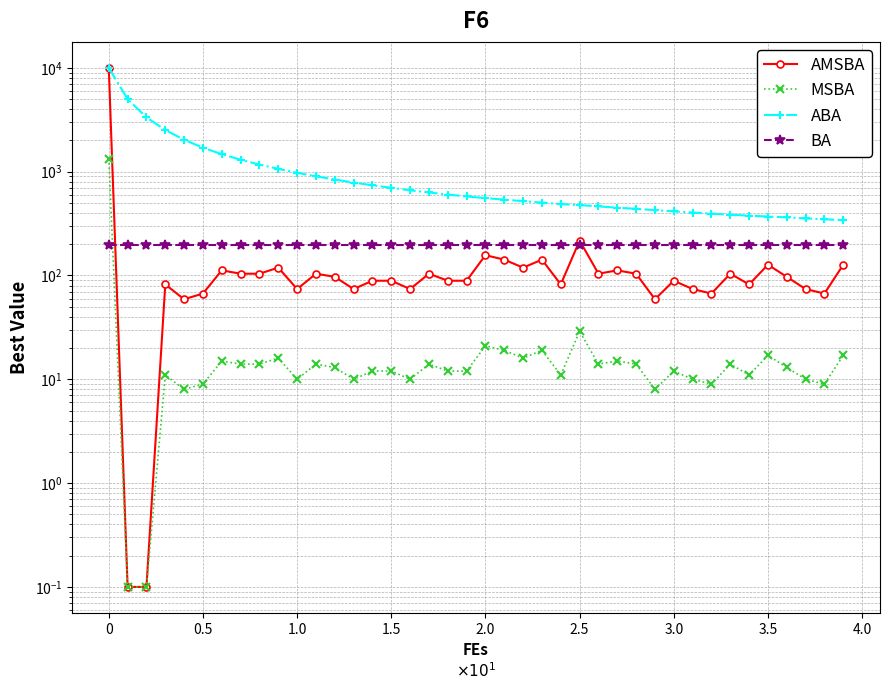

What is the label of the 13th point from the right?

27